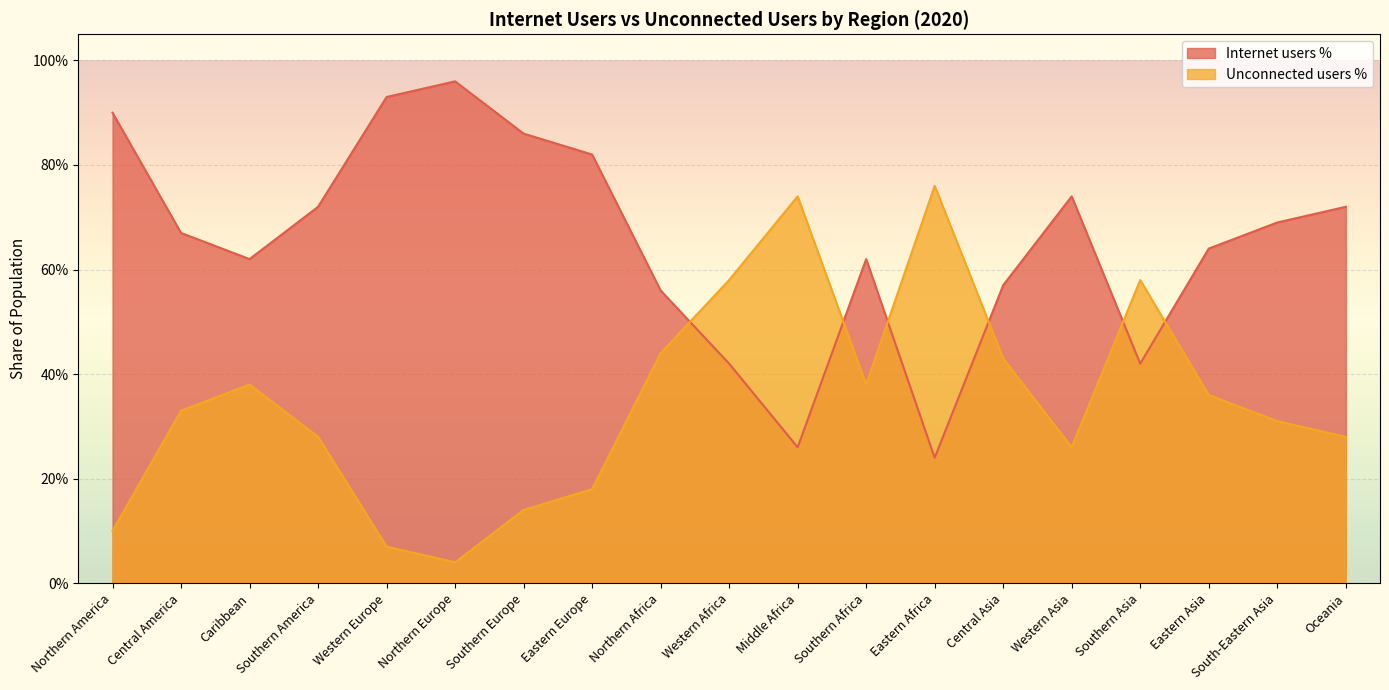

What is the sum of all Internet users % values?

12.4